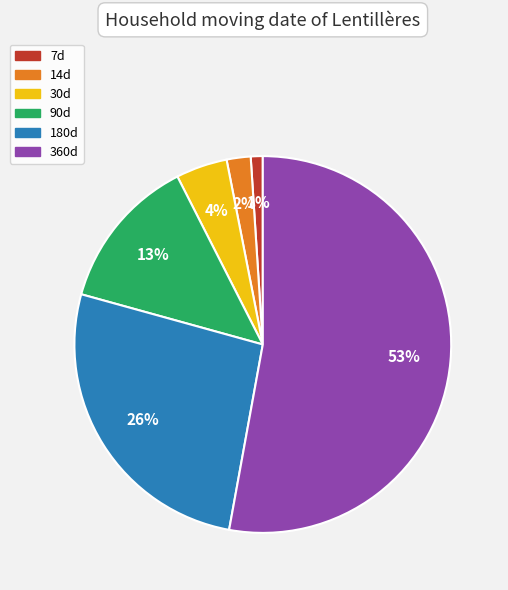

Does 14d account for over 50% of the chart?

No